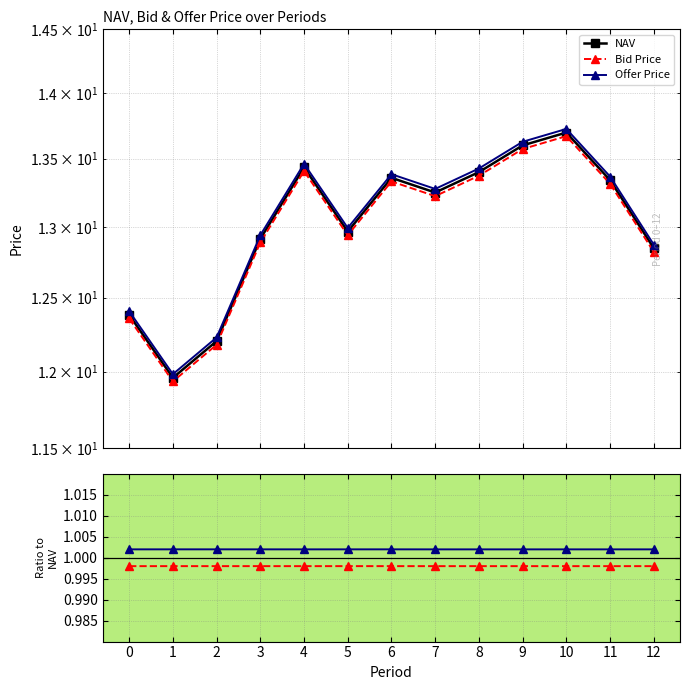

How many series are shown in this chart?

5